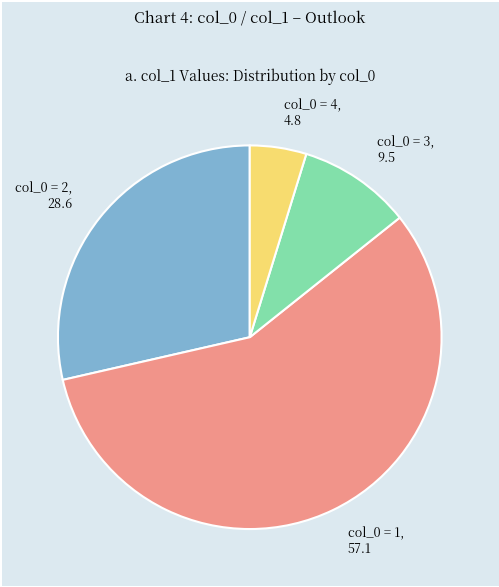

Which slice is the largest?

col_0 = 1, 57.1